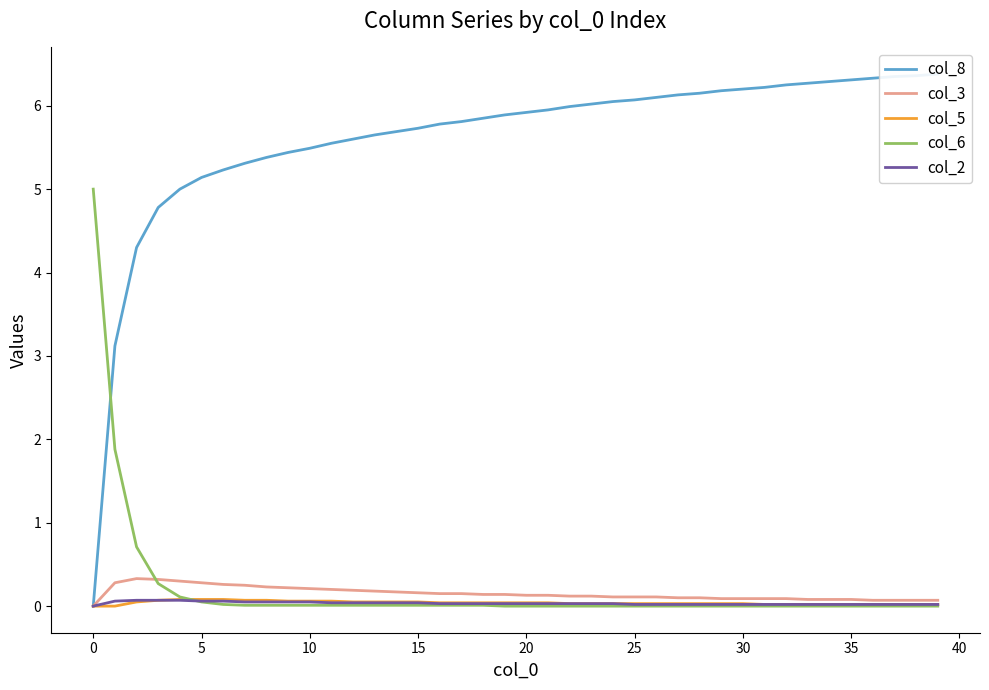

The col_8 series shows 5.9 at 19. True or false?

True